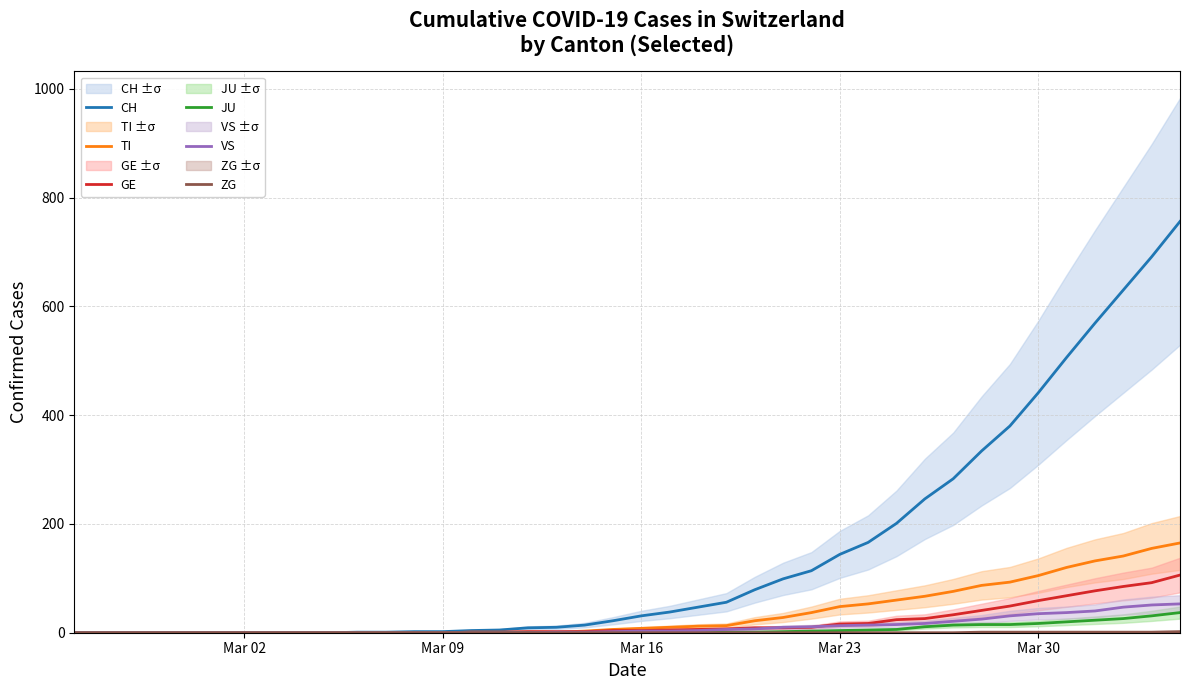

What is the maximum value for VS?

53